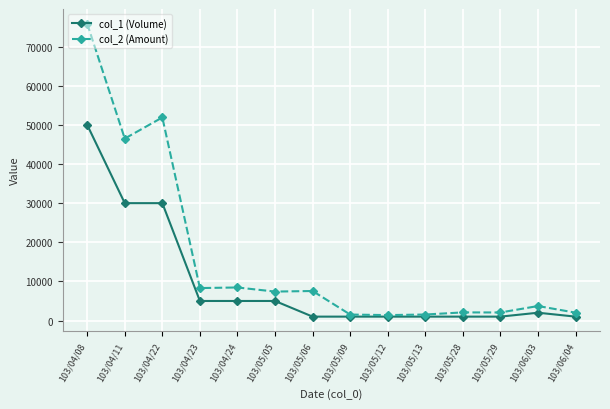

Which category has the highest value in the col_2 (Amount) series?

103/04/08